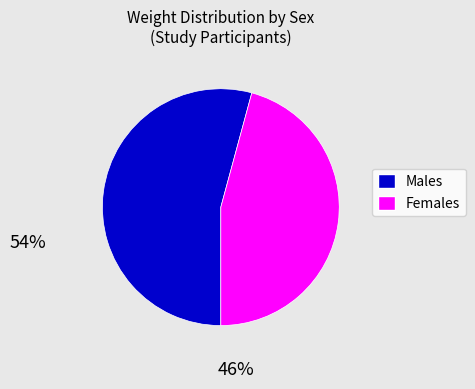

Is there any slice that represents more than half of the pie?

Yes